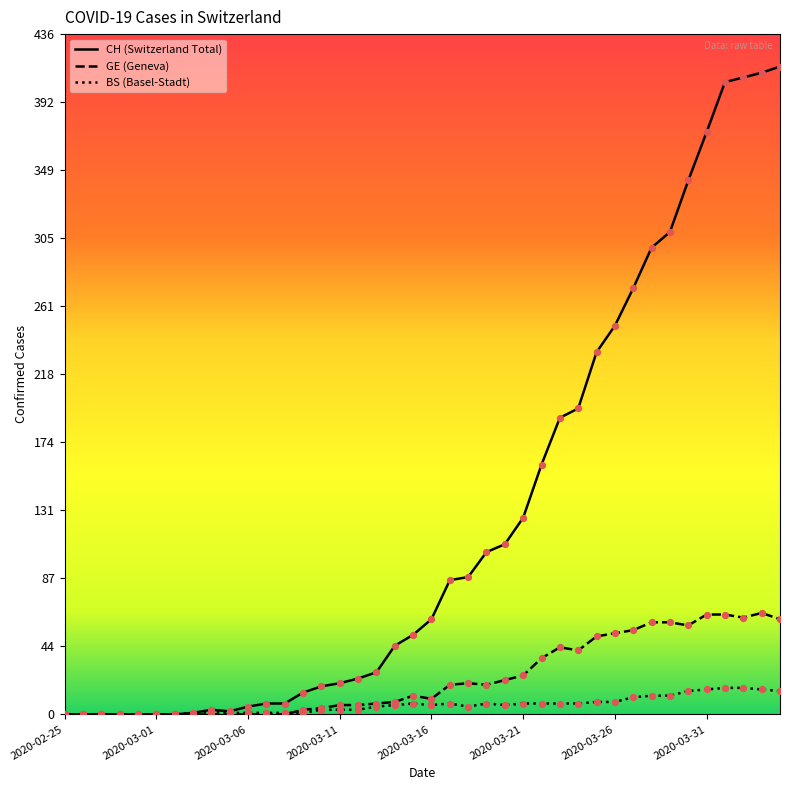

At which category is the sum across all series the highest?

38